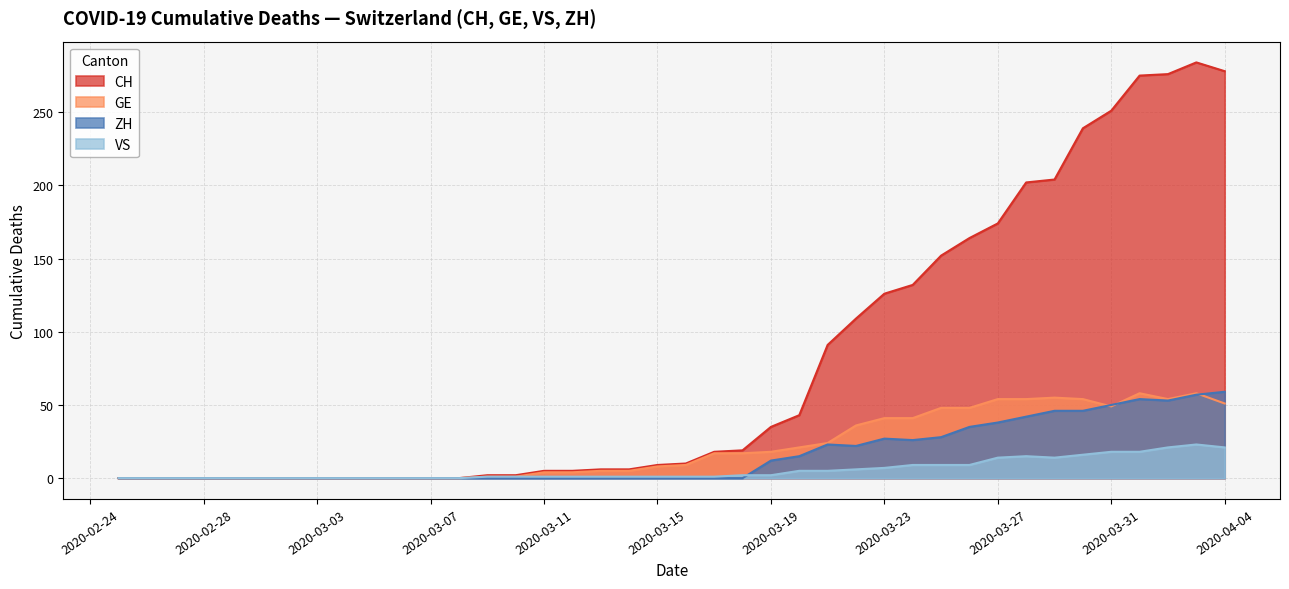

Is it true that CH equals 2 at 2020-03-10?

True